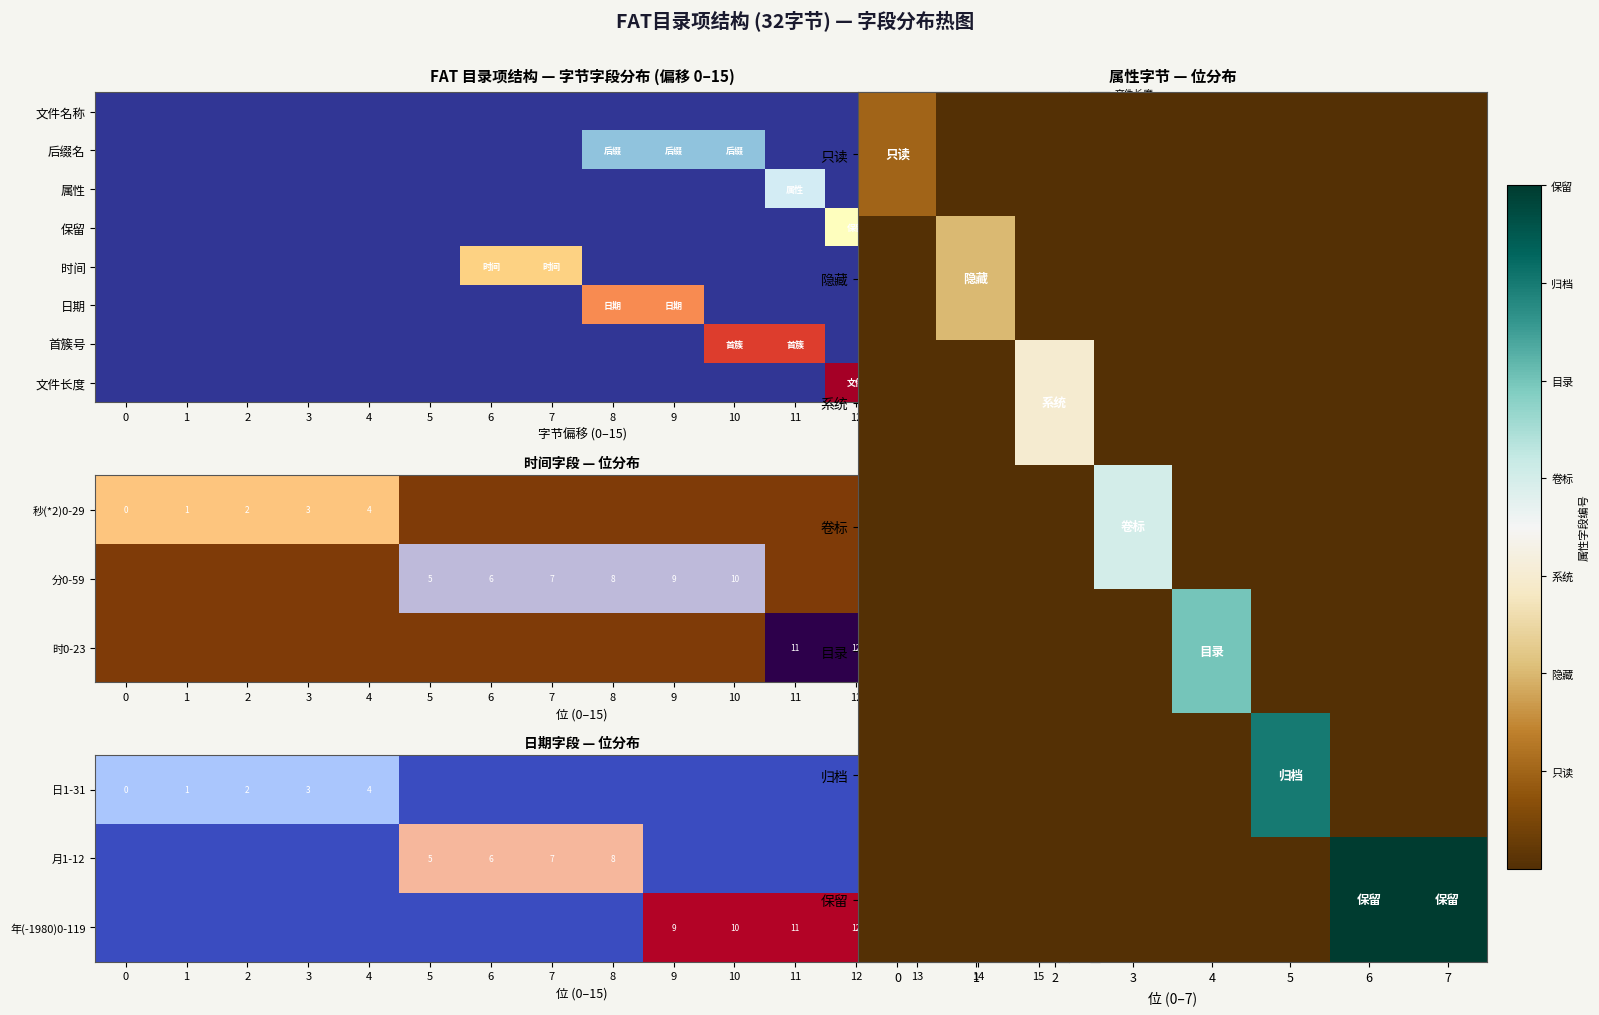

What is the difference between the maximum and minimum values in the 保留 series?

4